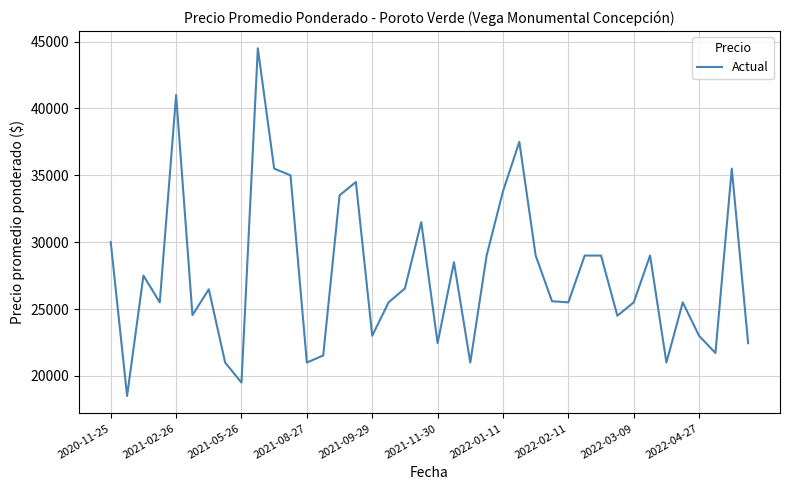

What is the greatest value displayed?

44500